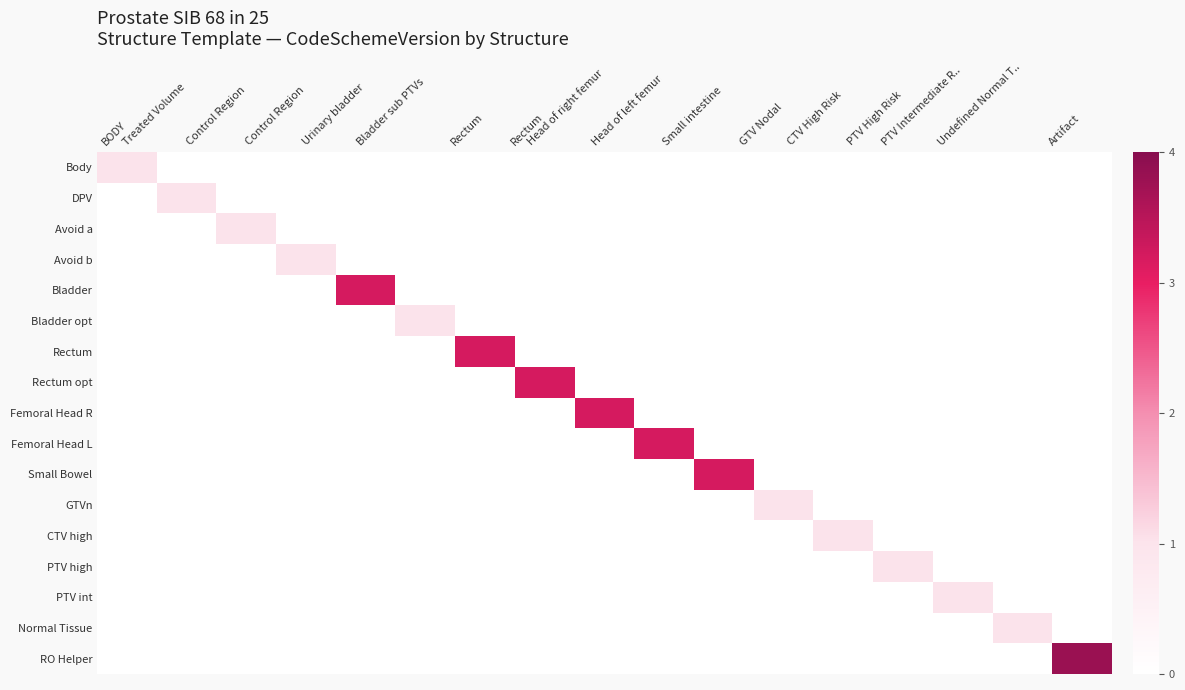

Which has a higher value, Rectum or Control Region?

Rectum